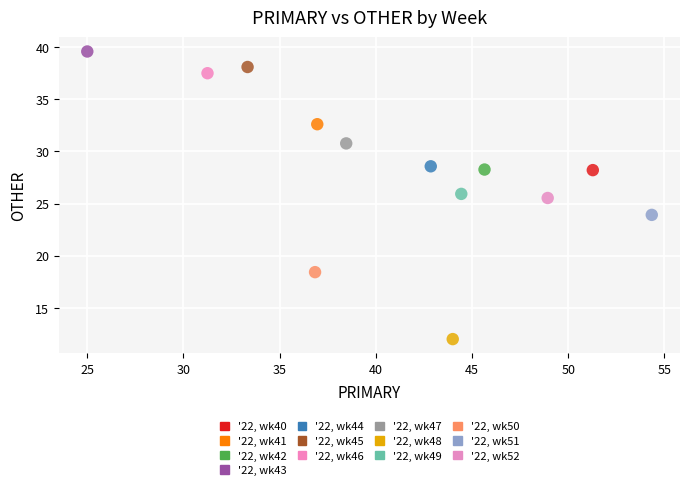

What are all the series names shown in the legend?

'22, wk40, '22, wk41, '22, wk42, '22, wk43, '22, wk44, '22, wk45, '22, wk46, '22, wk47, '22, wk48, '22, wk49, '22, wk50, '22, wk51, '22, wk52